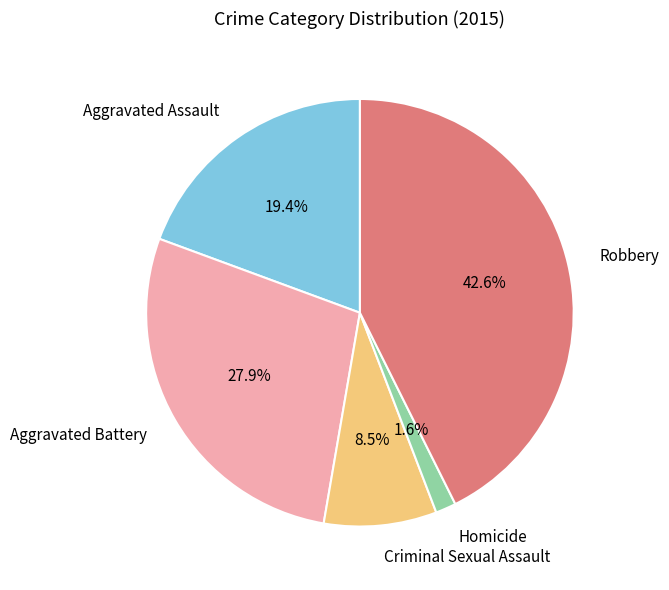

Is there any slice that represents more than half of the pie?

No